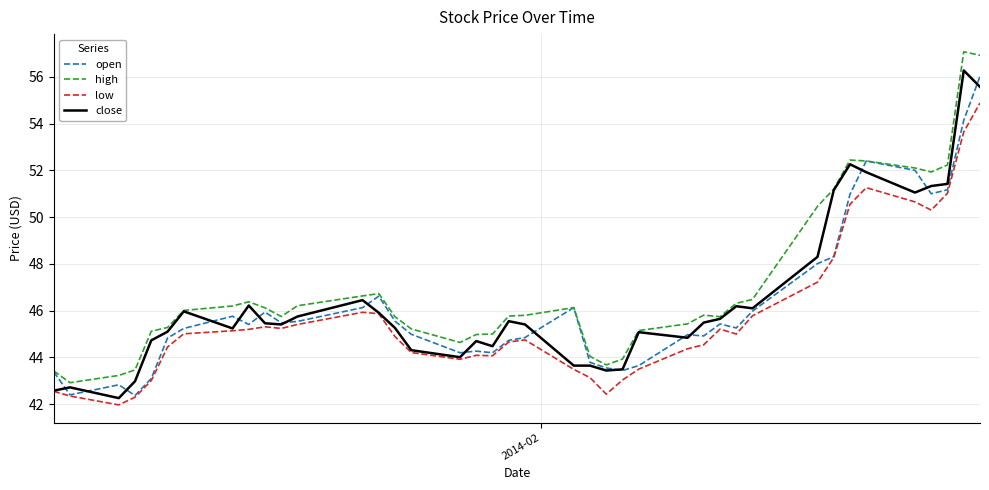

True or false: low and high intersect in this chart.

False